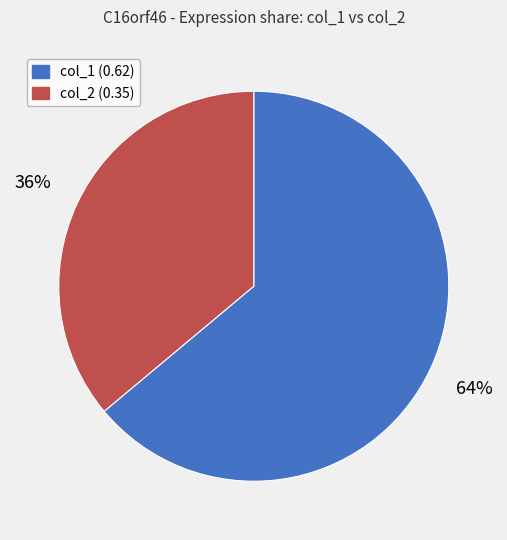

Is there a majority slice in this chart?

Yes